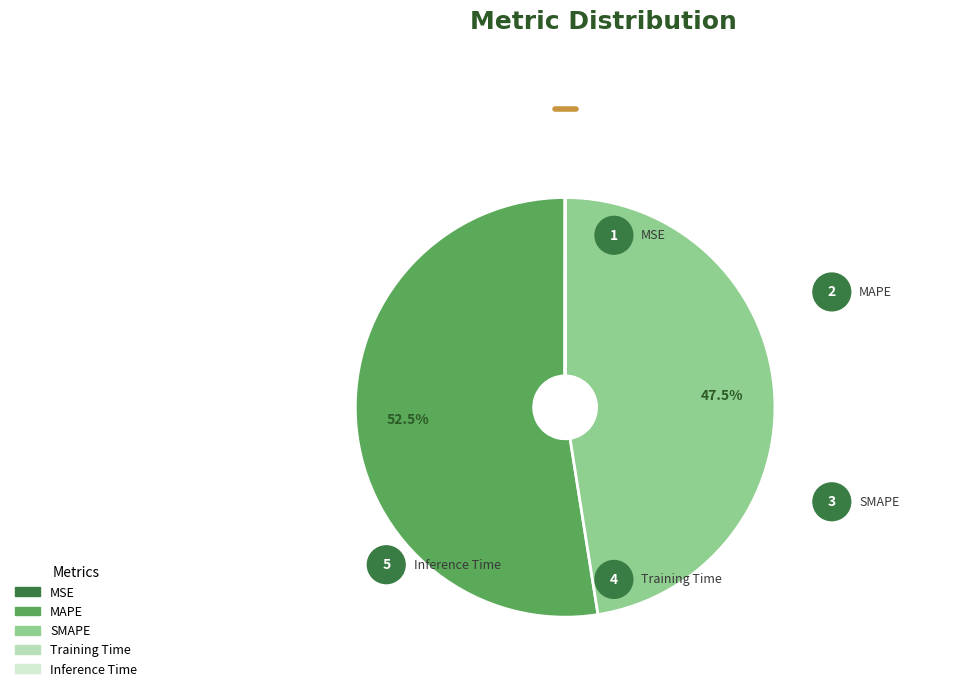

Count the number of slices in the pie.

5